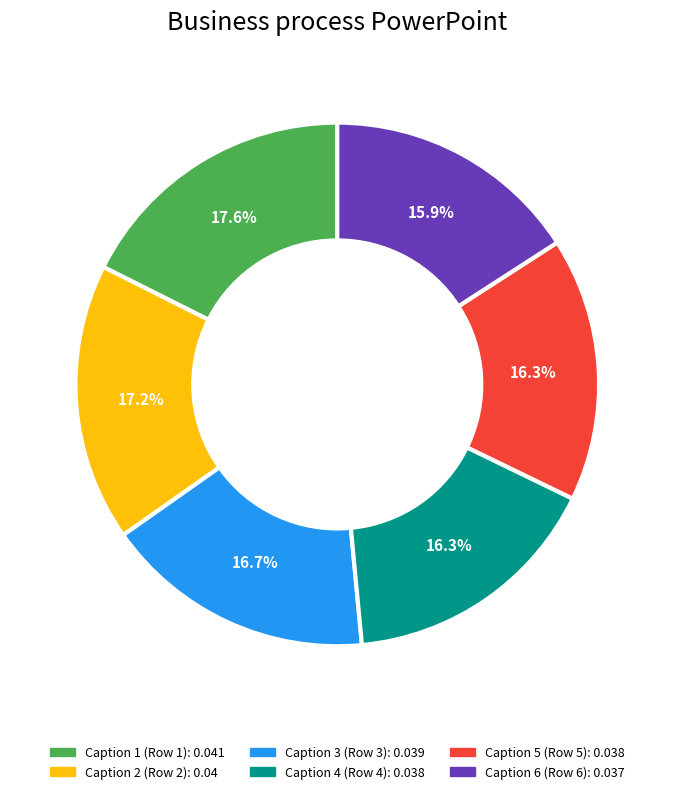

Does any single category account for the majority?

No